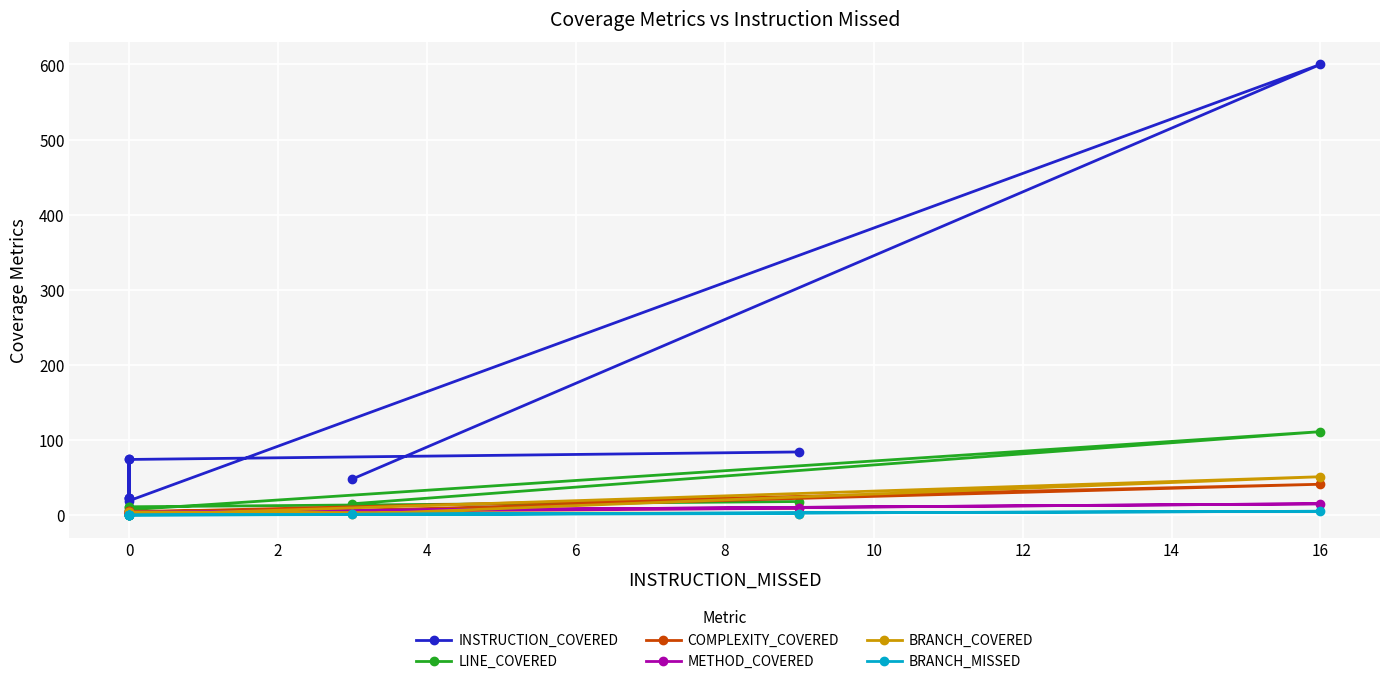

Which series changed the most between 8 and 10?

INSTRUCTION_COVERED